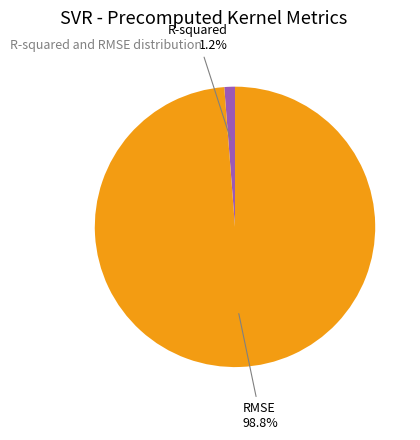

Is there any slice that represents more than half of the pie?

Yes